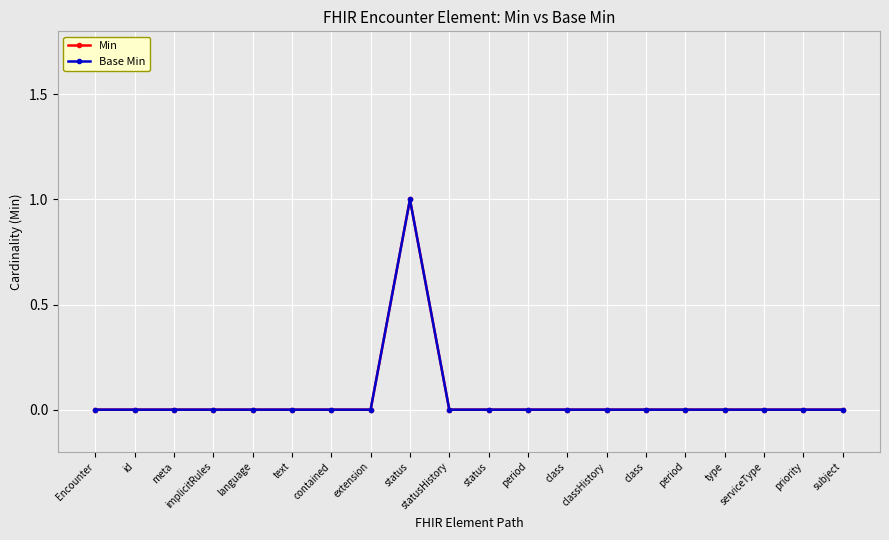

List the series in order of their peak value, lowest first.

Min, Base Min